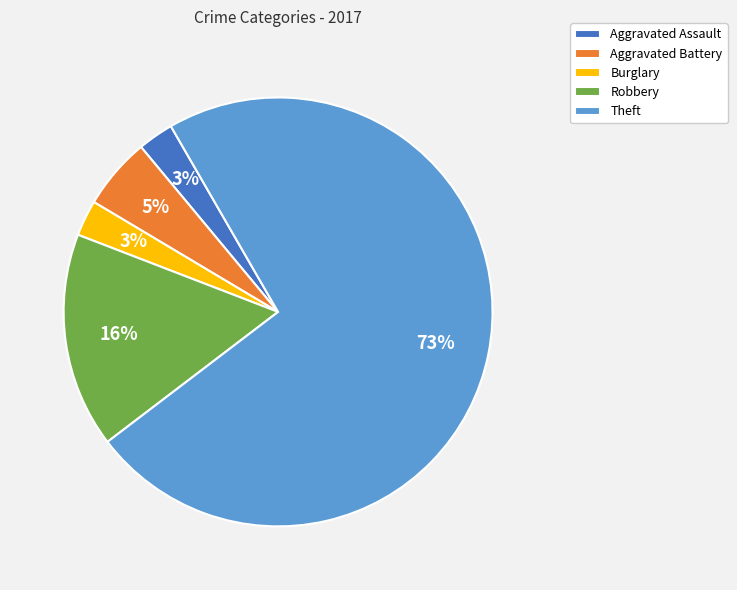

Is it true that Theft is 63% of the pie?

False